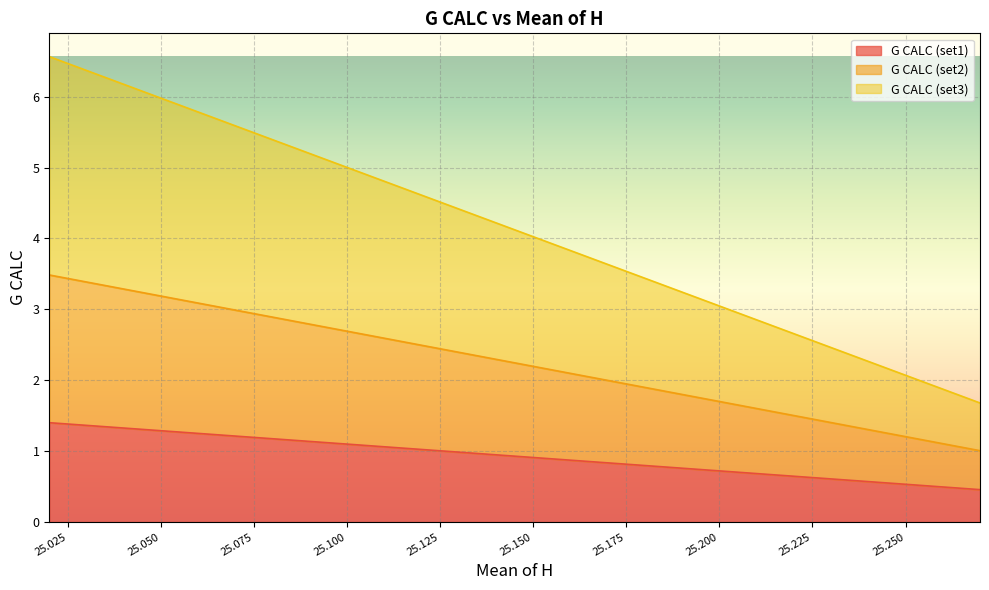

Does the chart display data point markers on the line(s)?

No